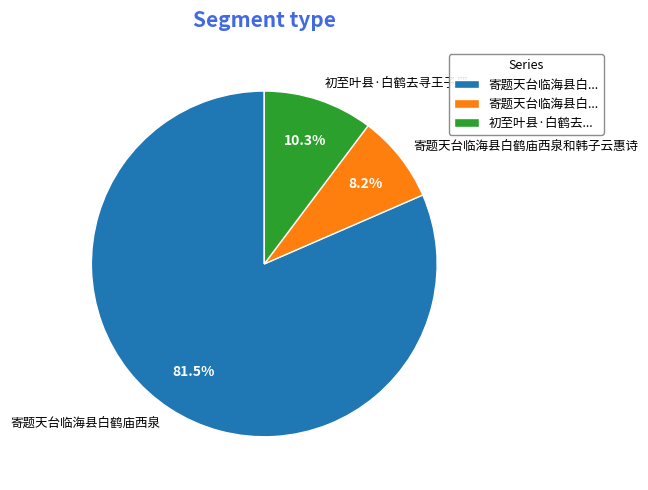

To the nearest percent, what portion does 初至叶县·白鹤去寻王子晋 represent?

10%